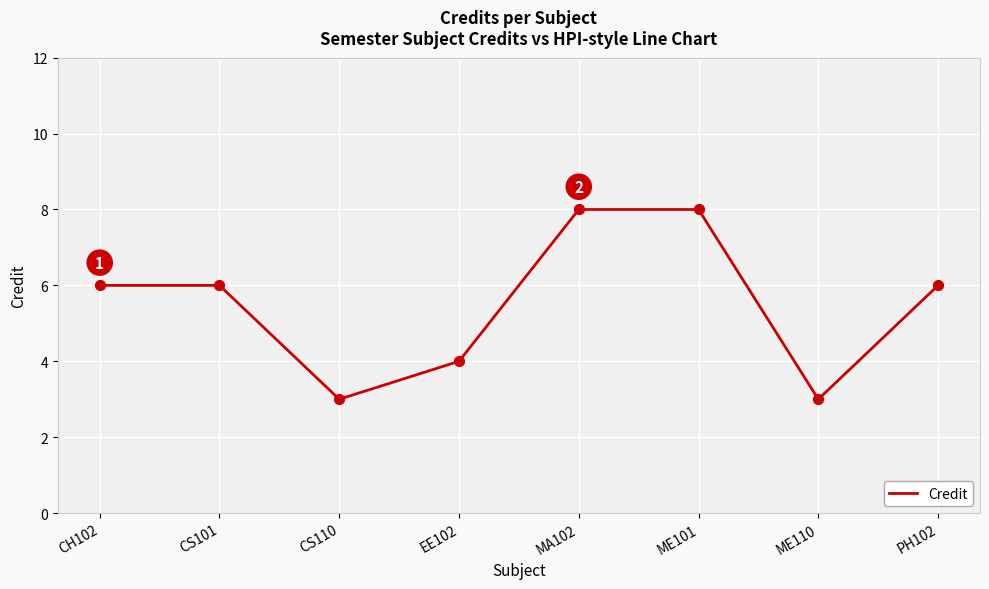

Between ME110 and PH102, which is larger?

PH102